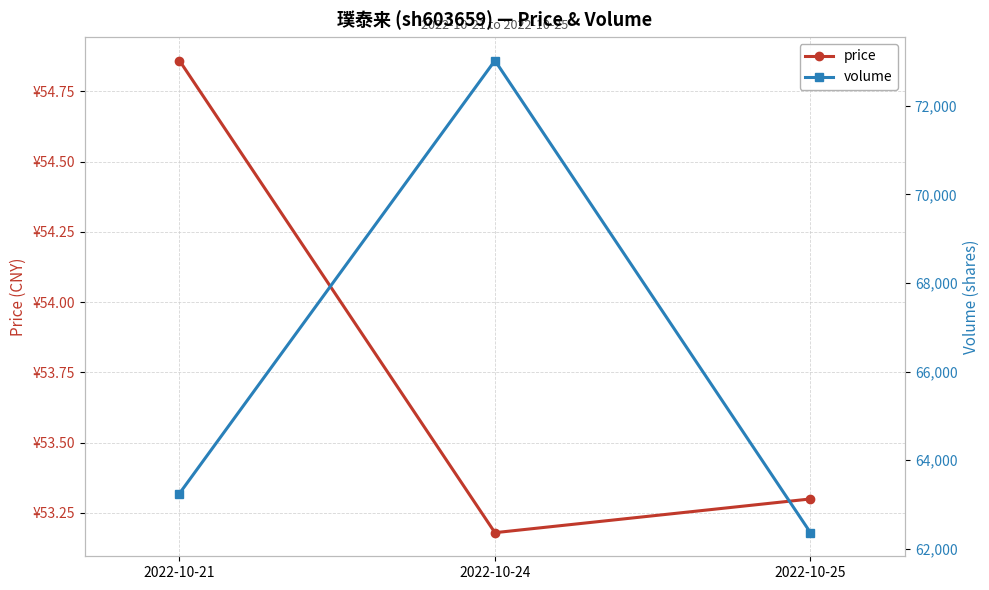

Which series changed the most between 2022-10-24 and 2022-10-25?

volume